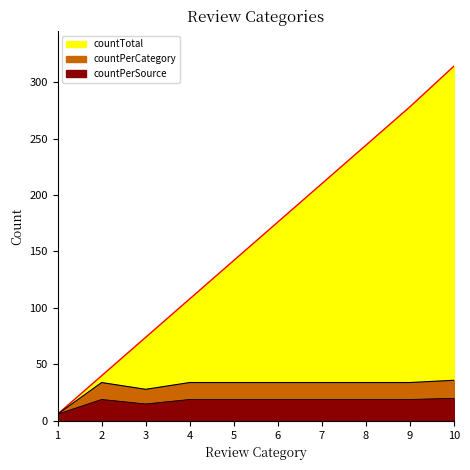

At which category is the sum across all series the highest?

10